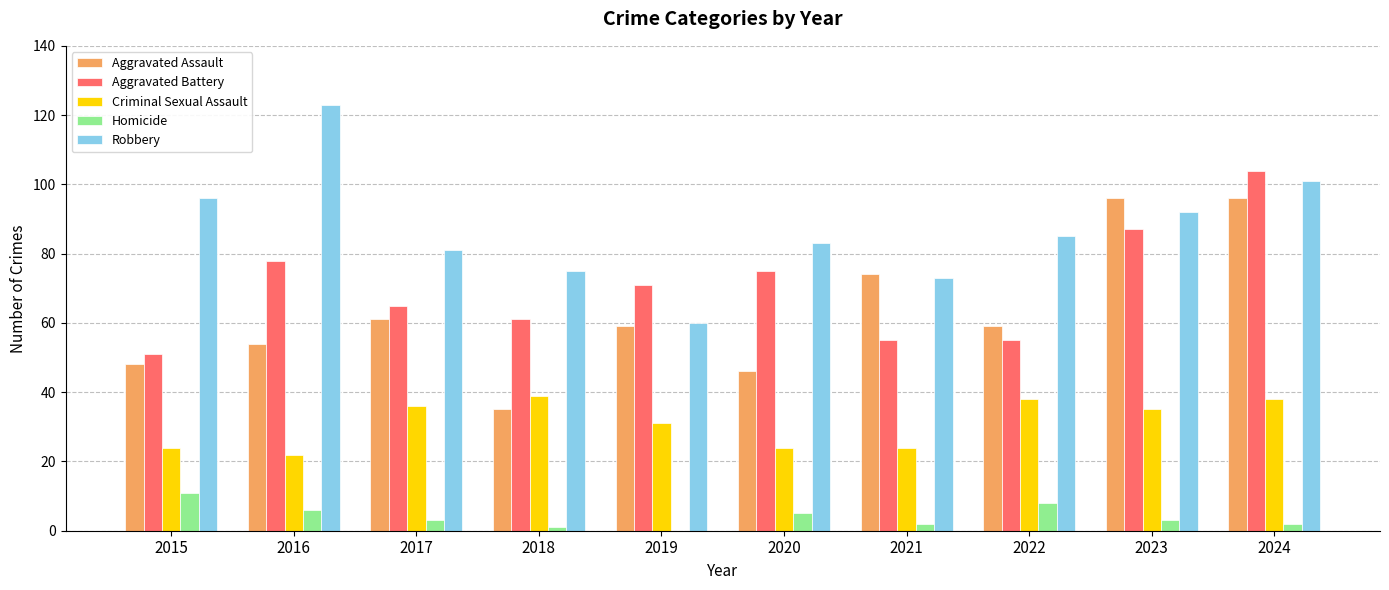

The Aggravated Battery series shows 104 at 2024. True or false?

True